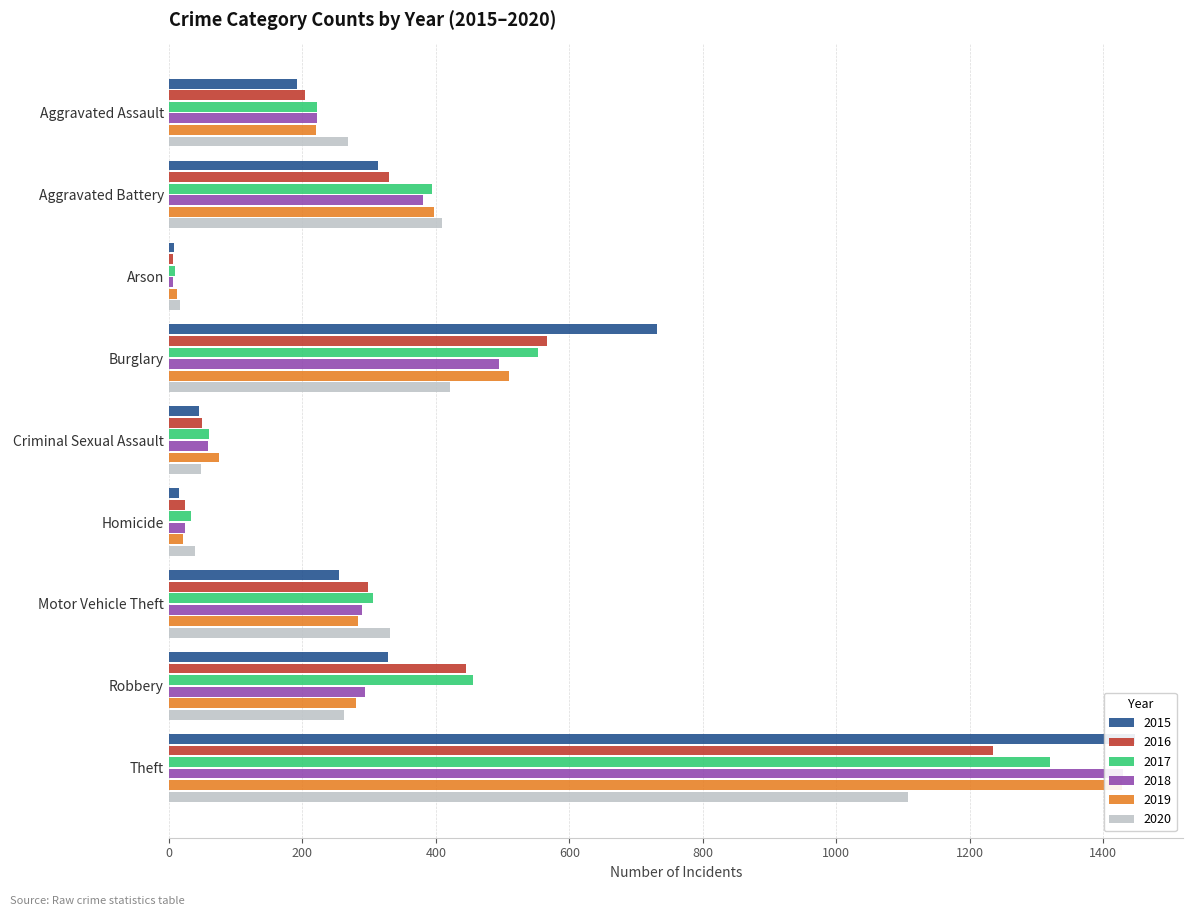

The value of 2016 at Homicide is 16. True or false?

False